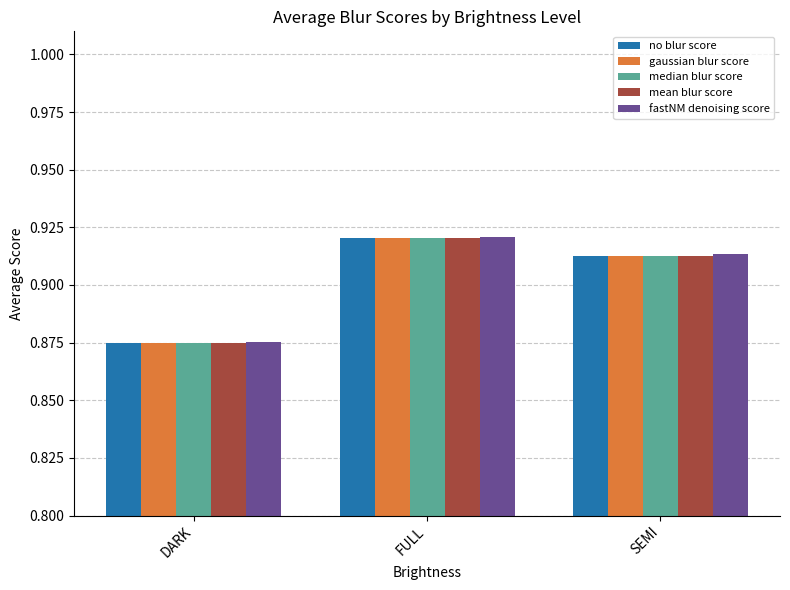

What are all the series names shown in the legend?

no blur score, gaussian blur score, median blur score, mean blur score, fastNM denoising score